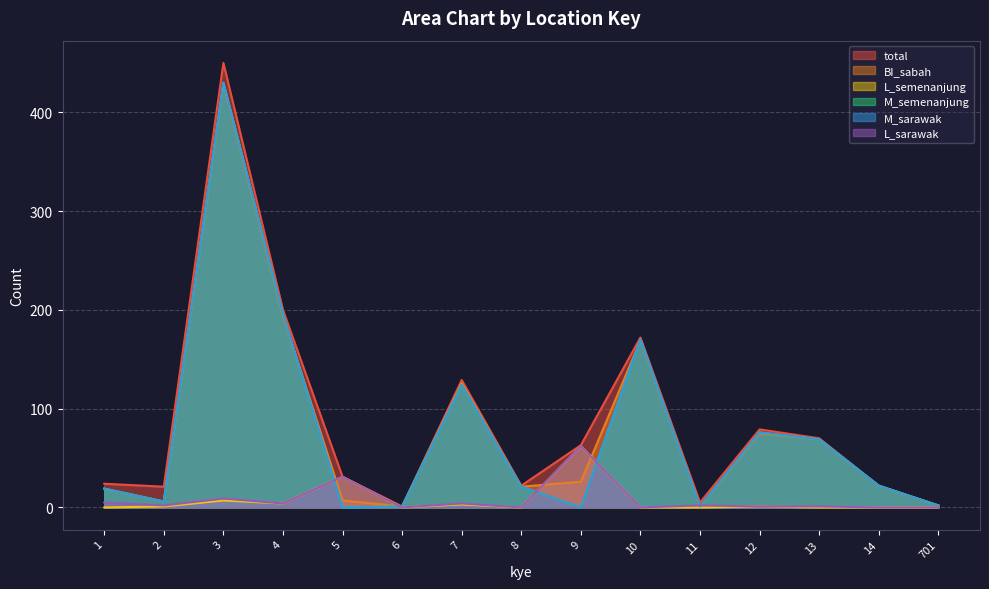

At which category is the sum across all series the highest?

3